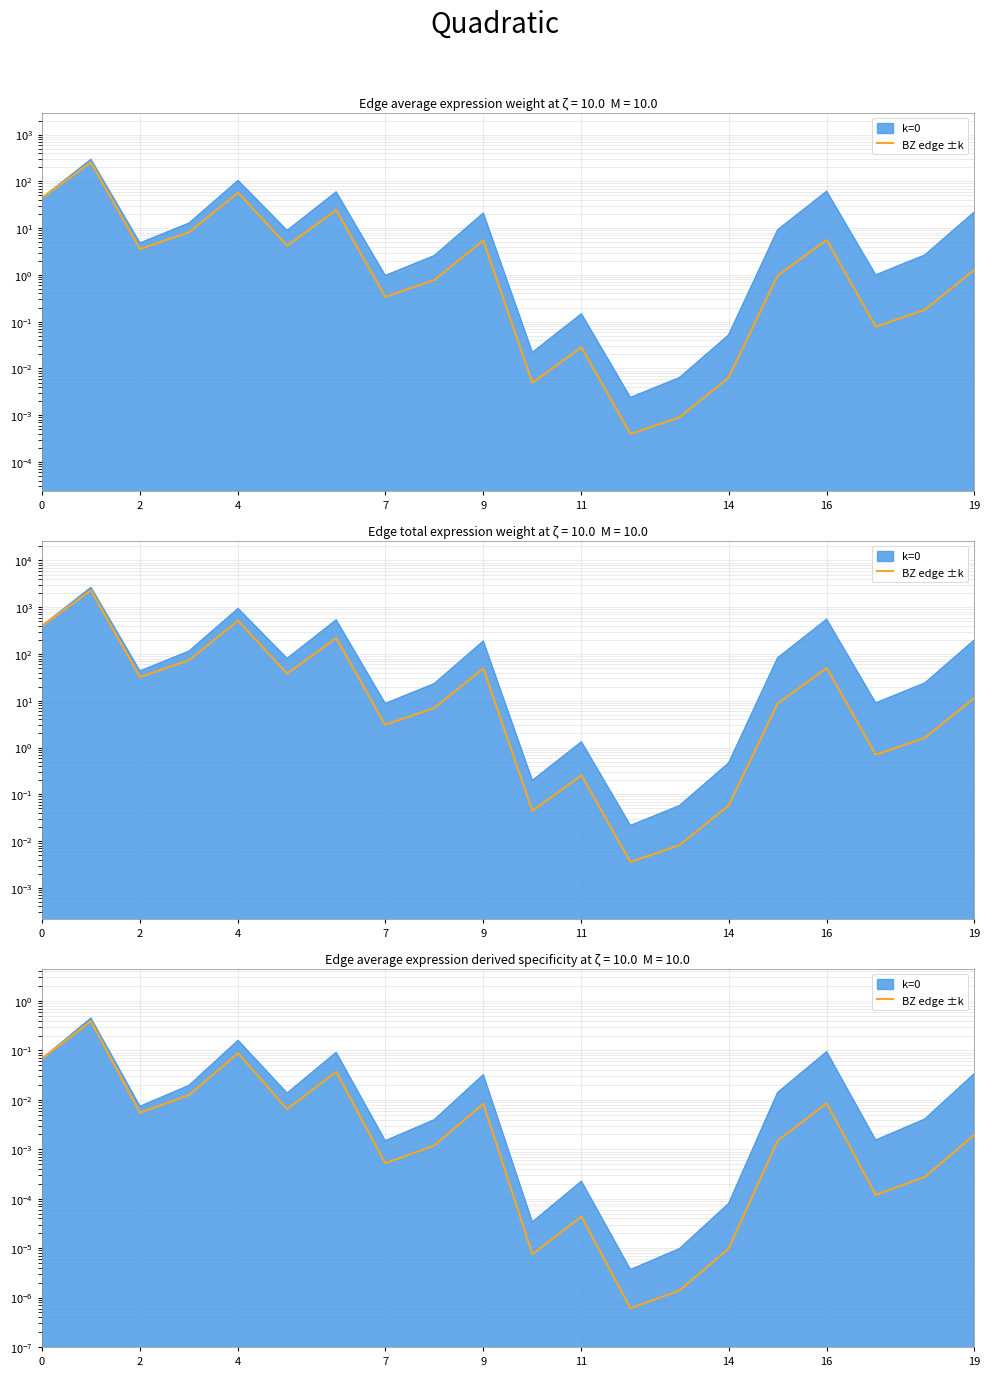

True or false: the data has more than 2 interior local peaks.

True